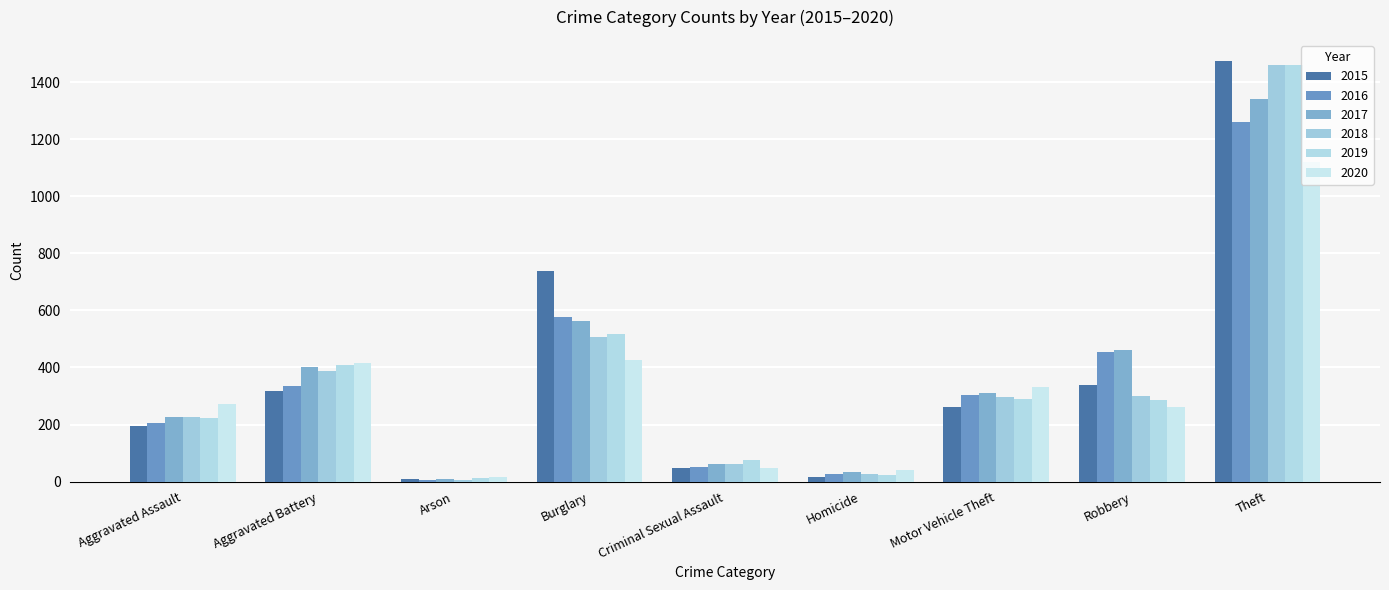

What is the difference between the highest and lowest values at Arson?

10